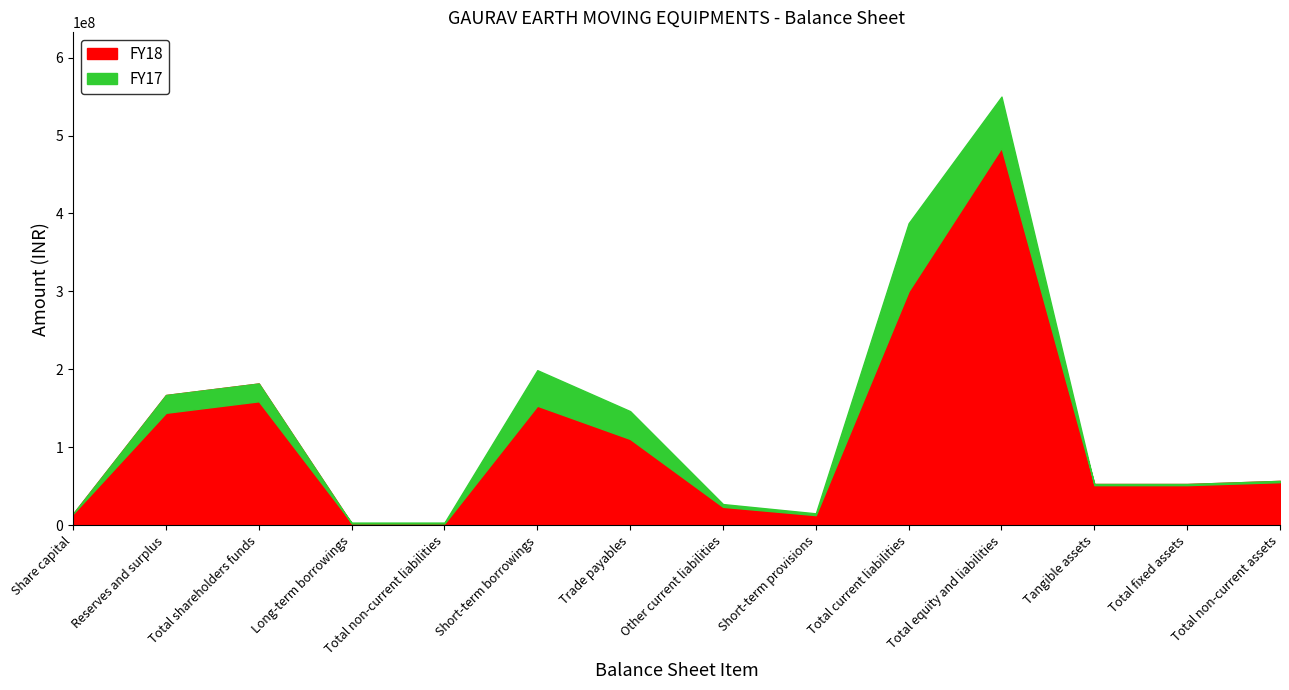

What are all the series names shown in the legend?

FY17, FY18